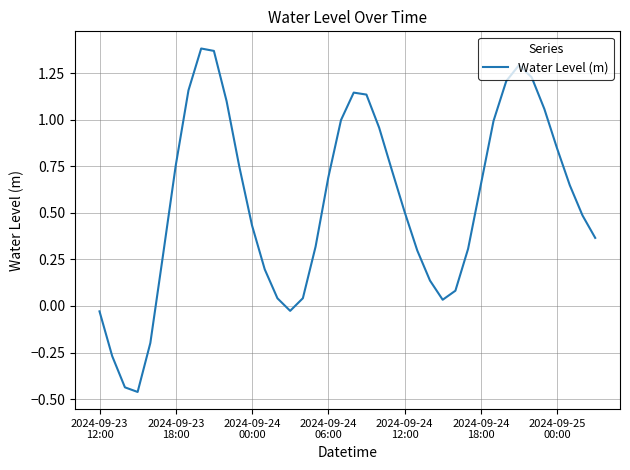

What is the difference between the maximum and minimum values?

1.8